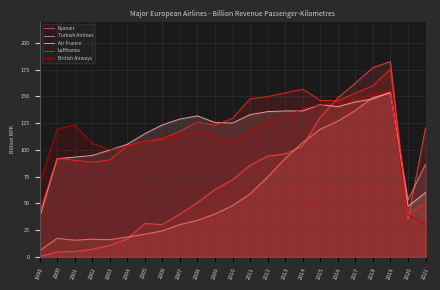

Is it true that Lufthansa equals 126.0 at 2008?

True